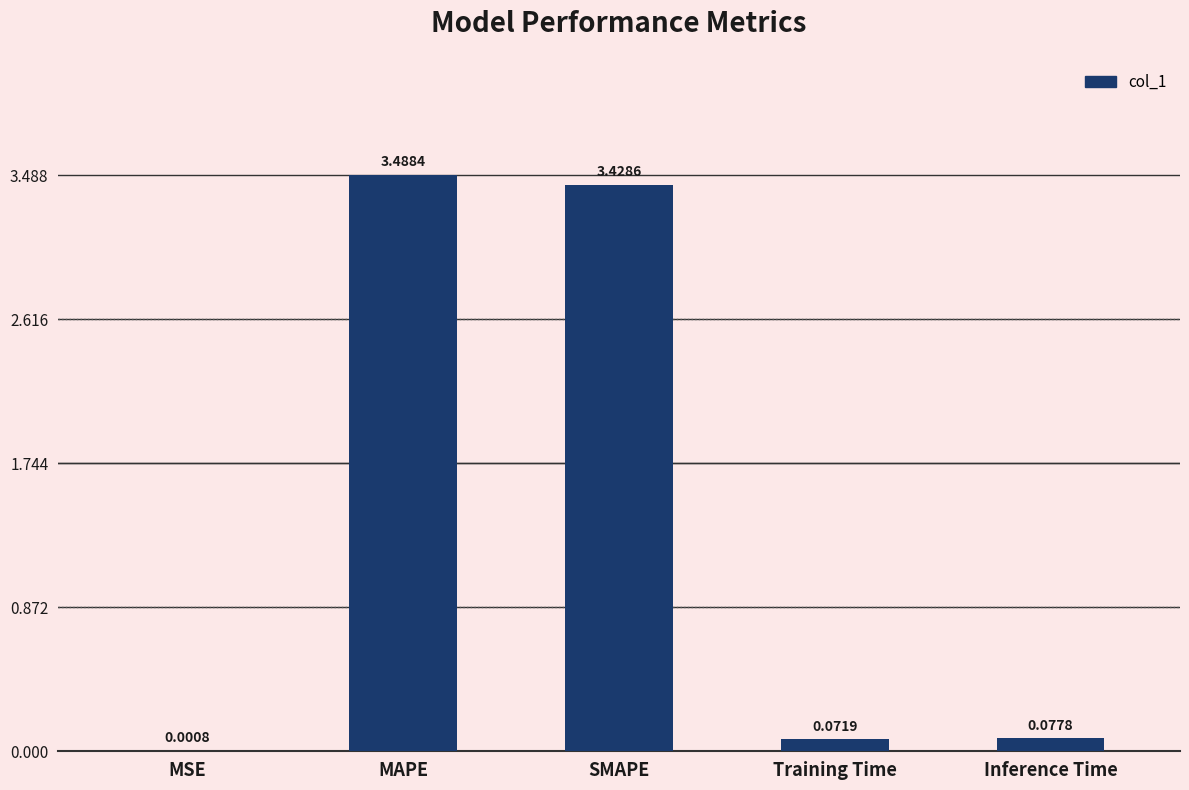

What is the greatest value displayed?

3.5